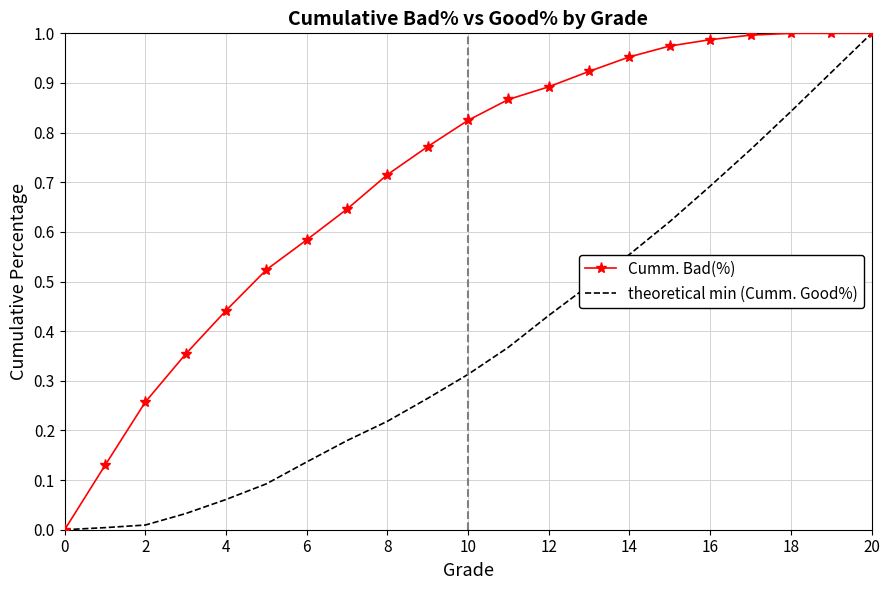

Which series has the largest total across all categories?

Cumm. Bad(%)